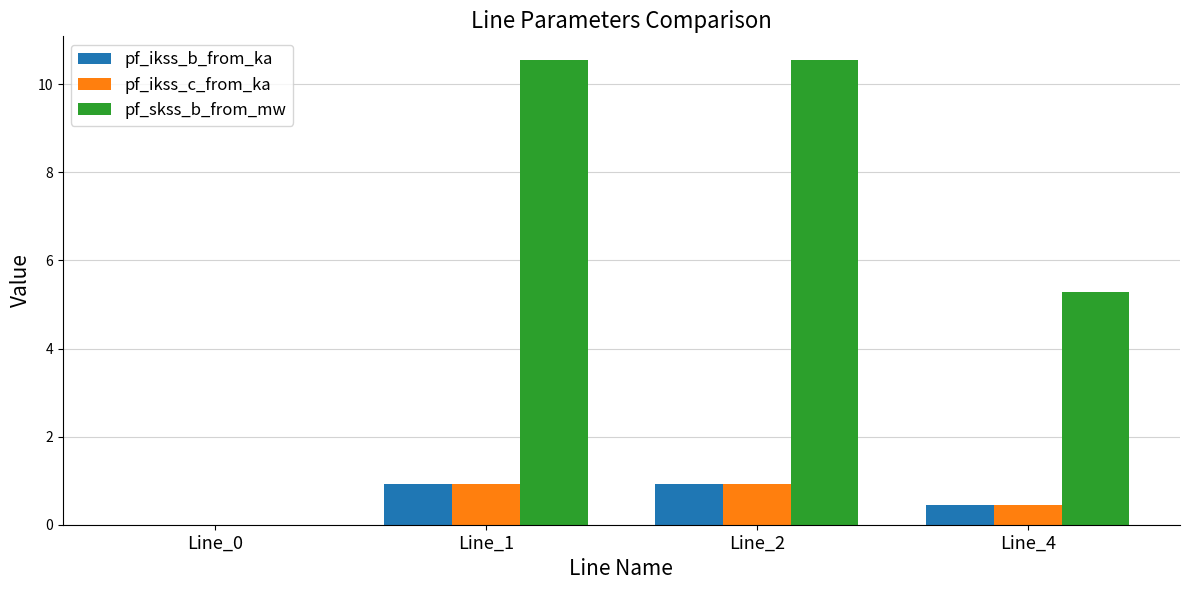

Is it true that pf_ikss_c_from_ka equals 0.3 at Line_1?

False